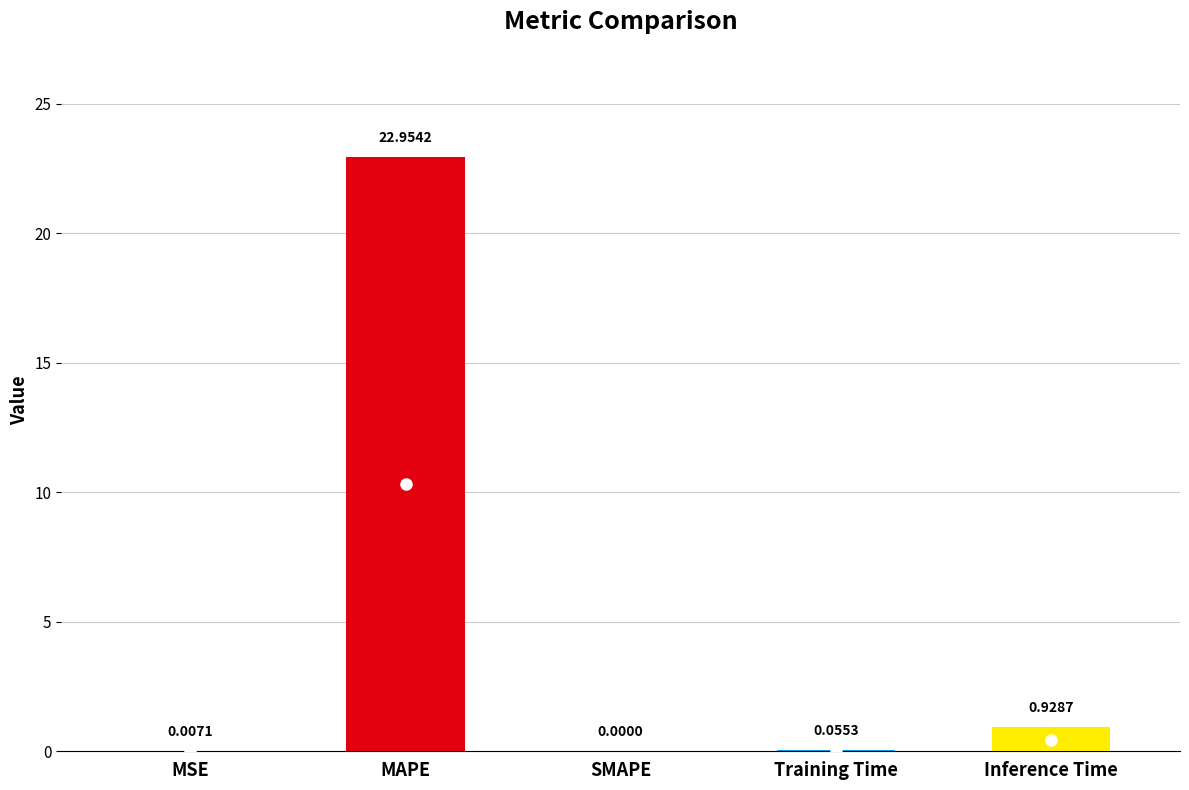

What is the sum of all values?

23.9